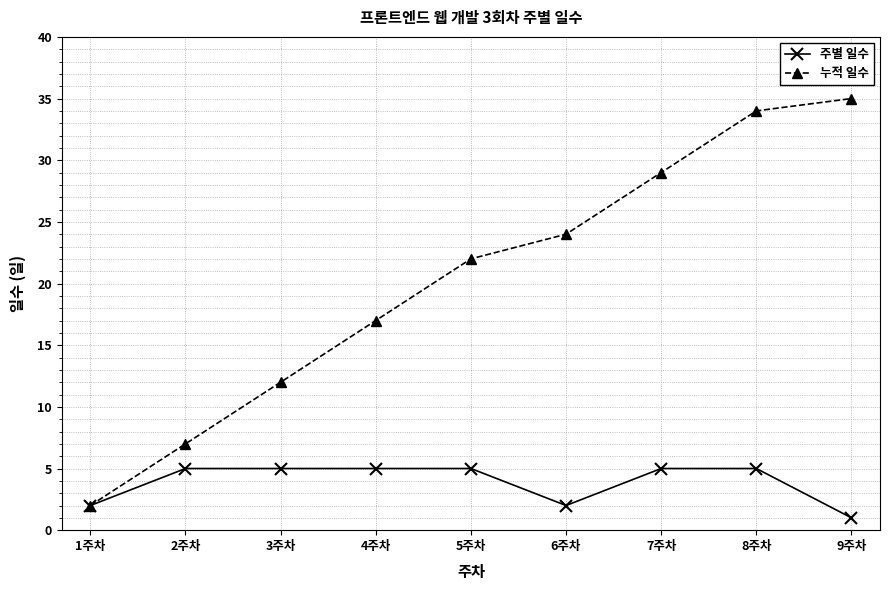

List the labels in order of 누적 일수 value, smallest first.

1주차, 2주차, 3주차, 4주차, 5주차, 6주차, 7주차, 8주차, 9주차